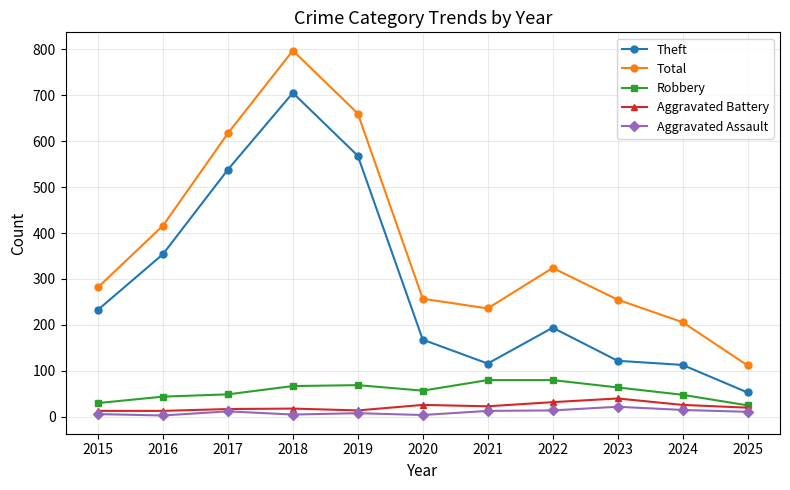

True or false: Total and Theft cross at least once.

False